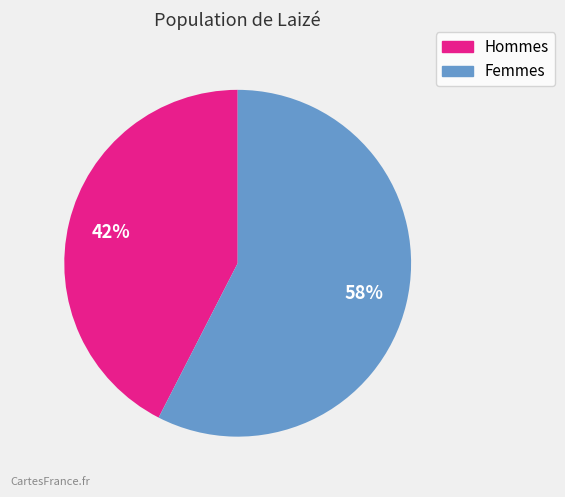

To the nearest percent, what is the average slice percentage?

50%